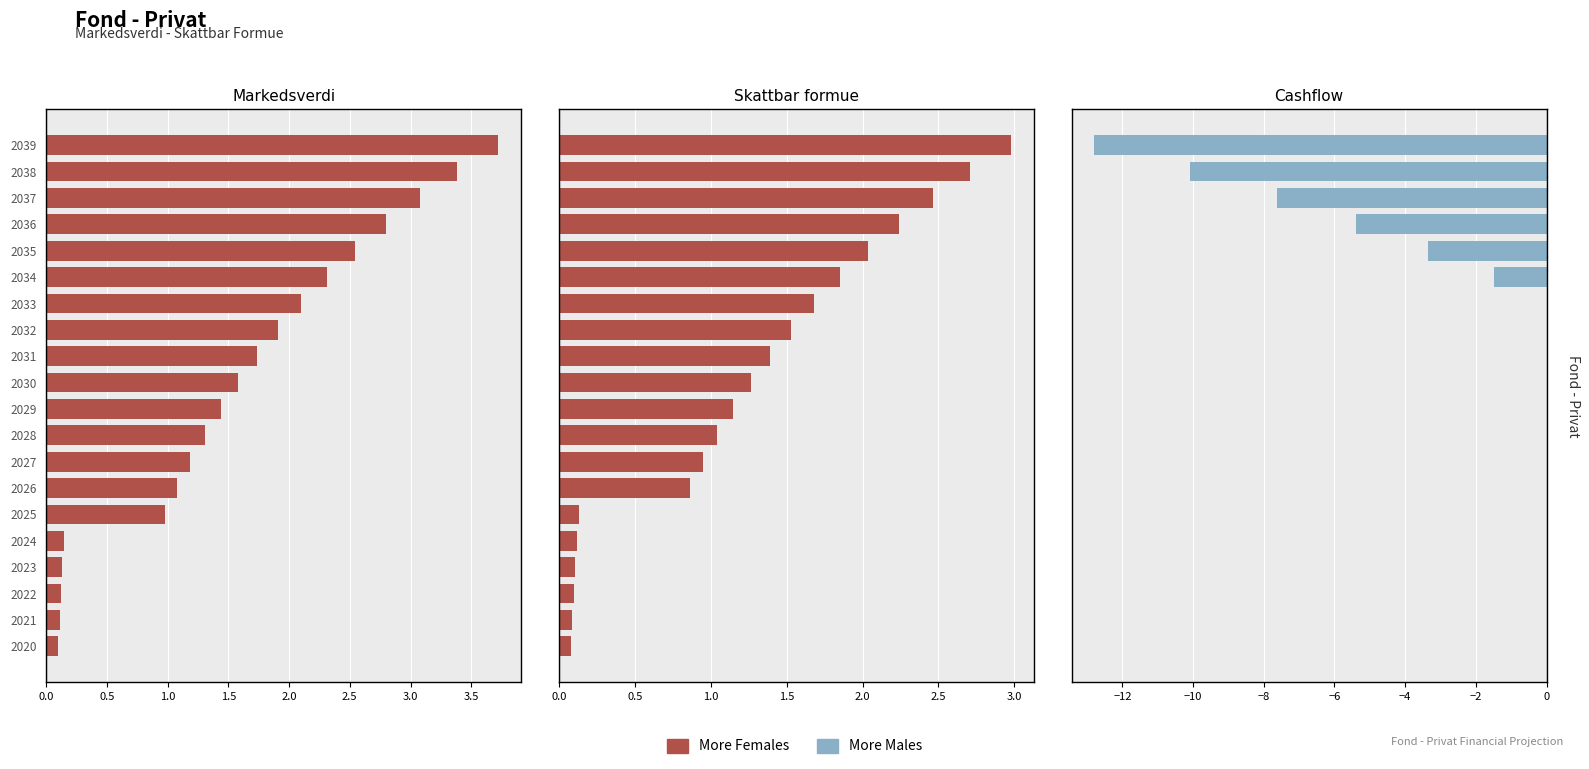

Is it true that More Females equals 0.4 at 10?

False